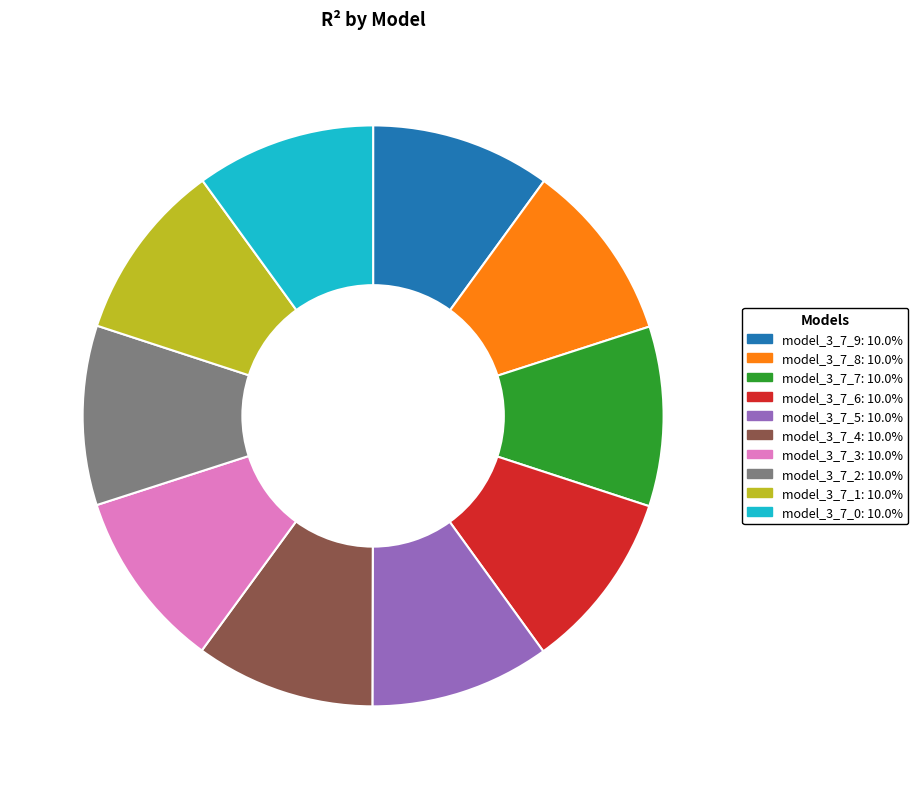

How many slices are in this pie chart?

10